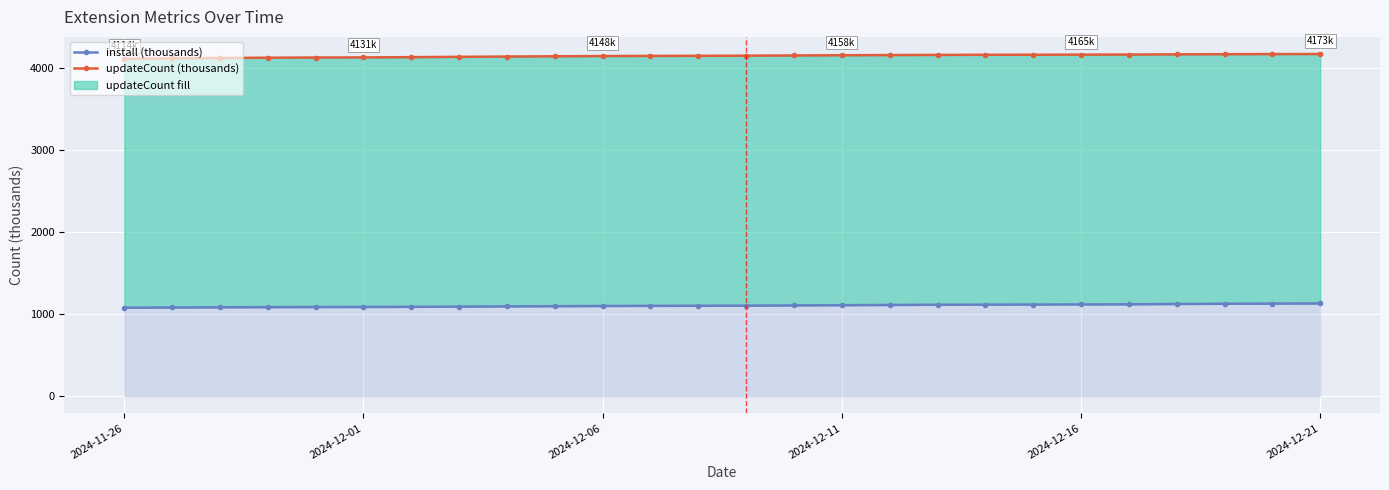

The install (thousands) series shows 1107.6 at 14. True or false?

True